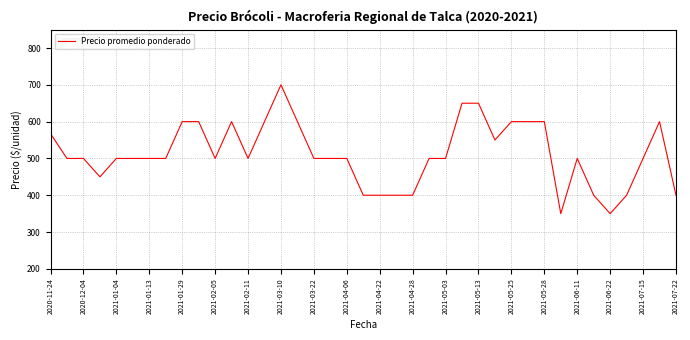

What is the difference between the maximum and minimum values?

350